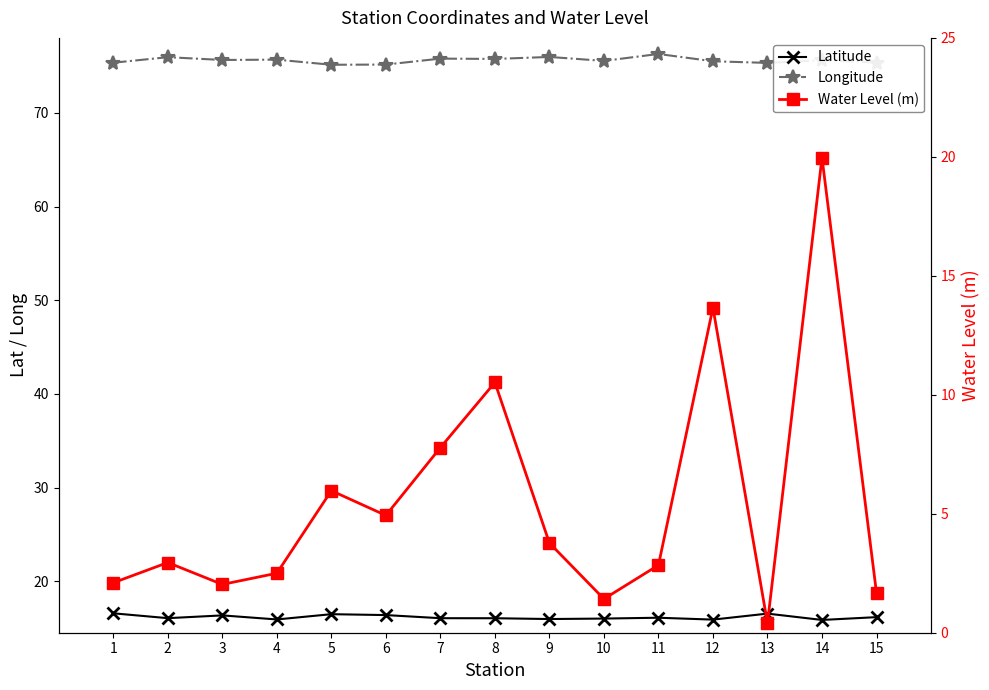

Is the value of Longitude at 14 greater than the value of Latitude at 9?

Yes